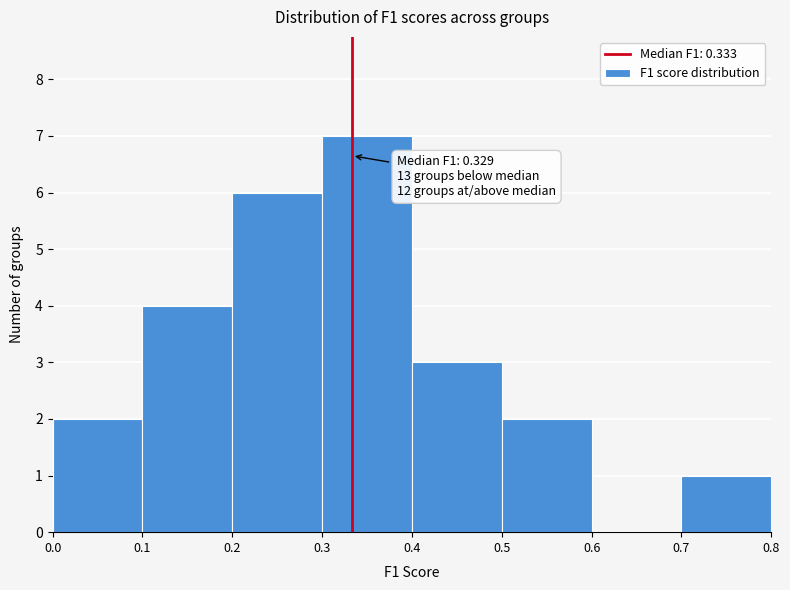

Which range on the x-axis has the tallest bar?

0.3 to 0.4